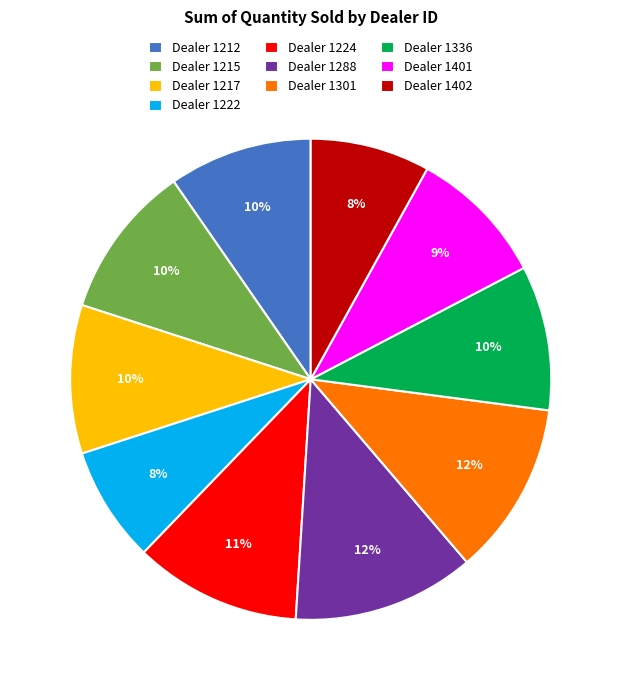

Is there any slice that represents more than half of the pie?

No